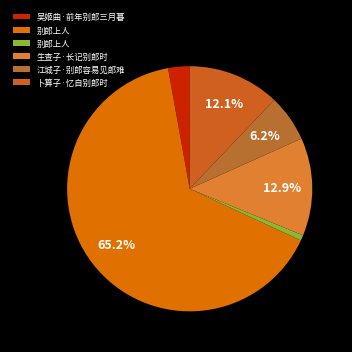

Rank the categories by value from lowest to highest.

别郎上人, 吴姬曲·前年别郎三月暮, 江城子·别郎容易见郎难, 卜算子·忆自别郎时, 生查子·长记别郎时, 别郎上人